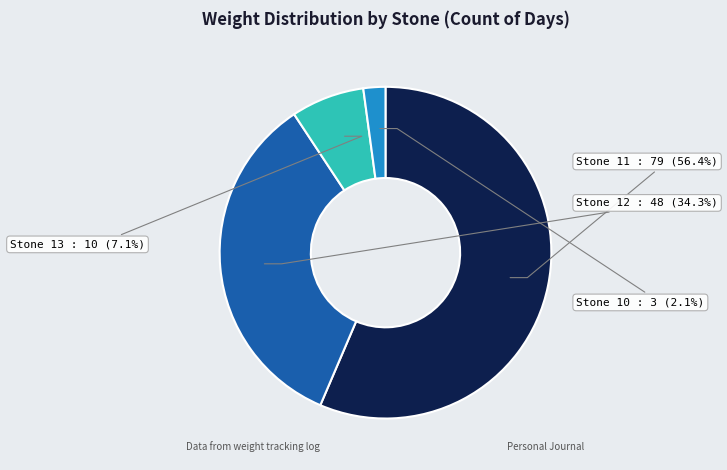

To the nearest percent, what is the average slice percentage?

25%